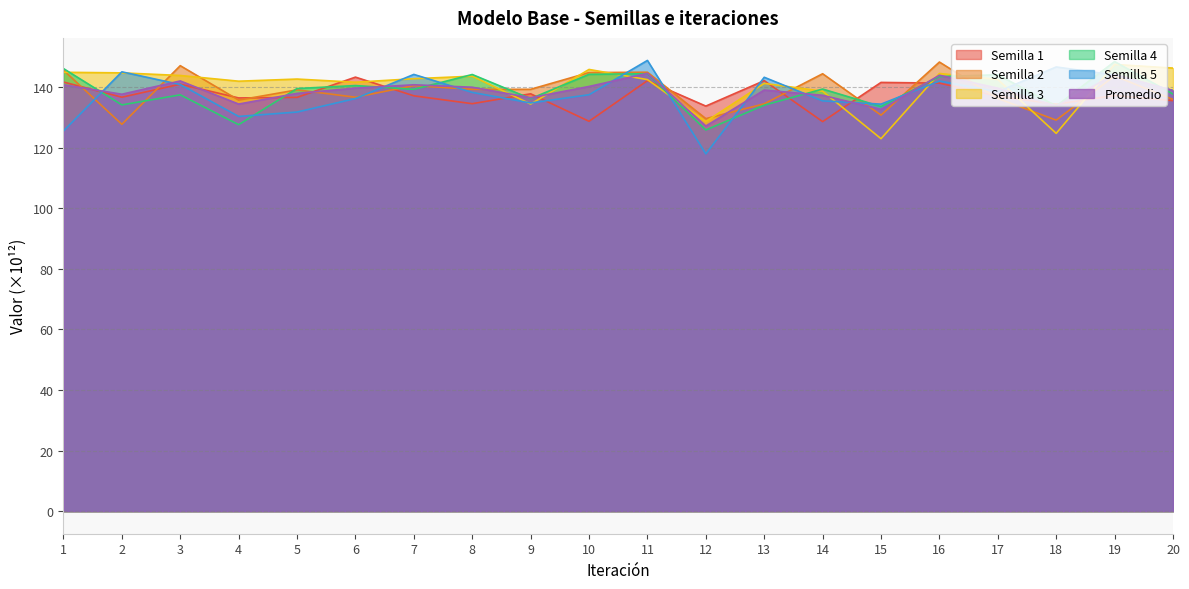

How many lines are shown in the chart?

6